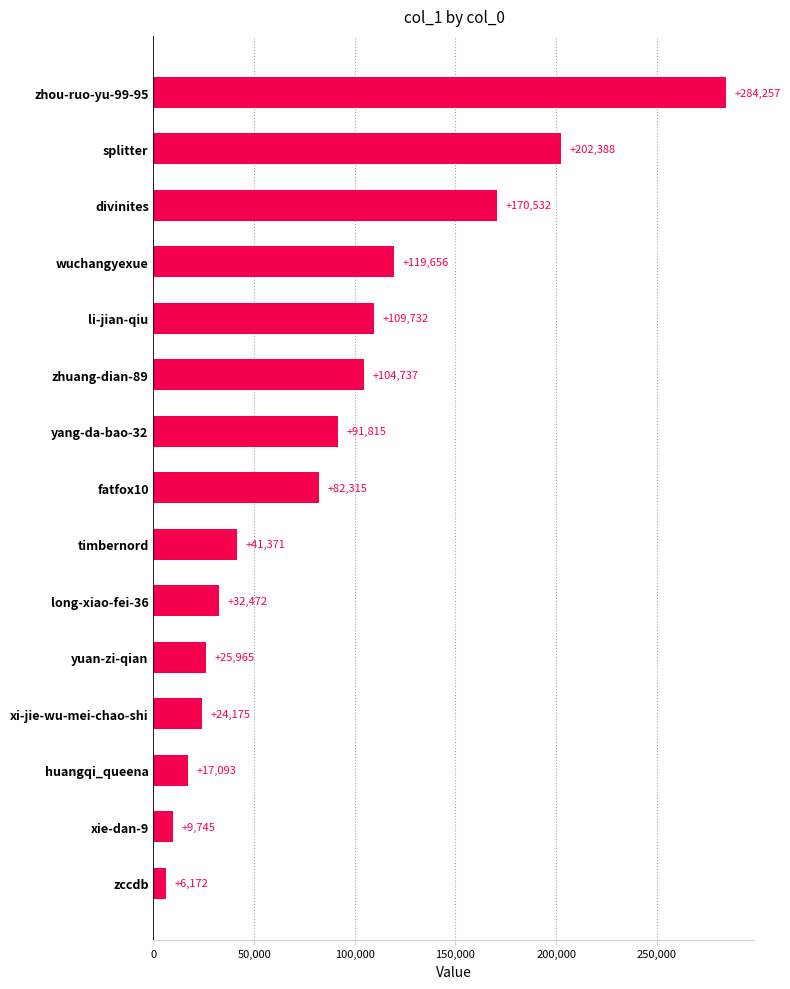

What is the ratio of the value at splitter to the value at wuchangyexue?

1.7